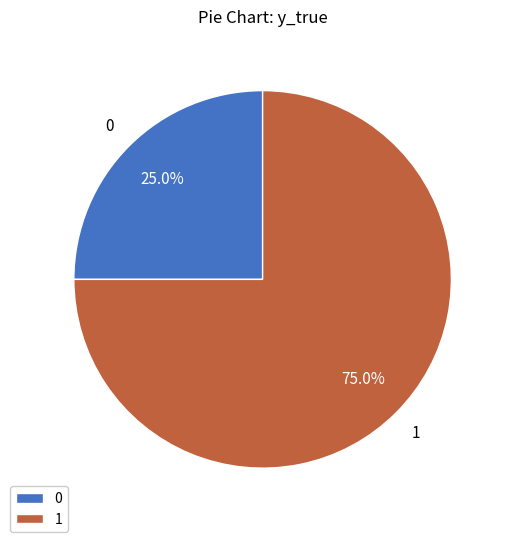

What is the ratio of the value at 1 to the value at 0?

3.0